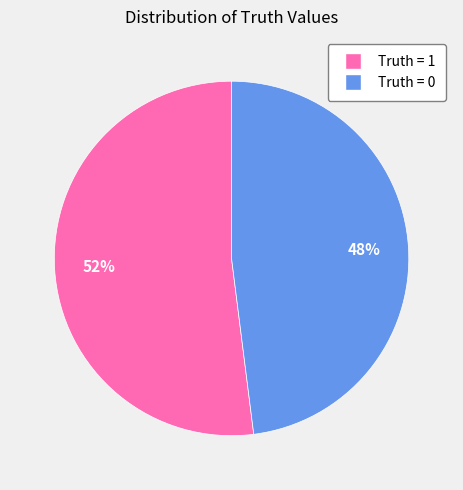

Is there a majority slice in this chart?

Yes